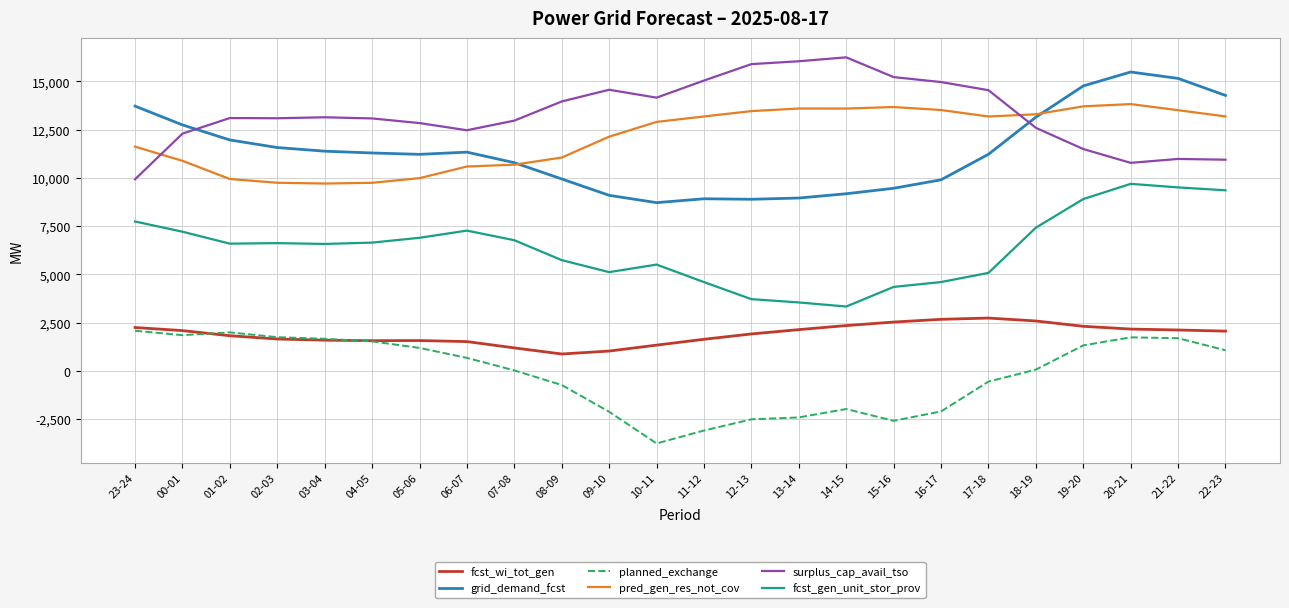

At 16-17, list the series in order from largest to smallest.

surplus_cap_avail_tso, pred_gen_res_not_cov, grid_demand_fcst, fcst_gen_unit_stor_prov, fcst_wi_tot_gen, planned_exchange